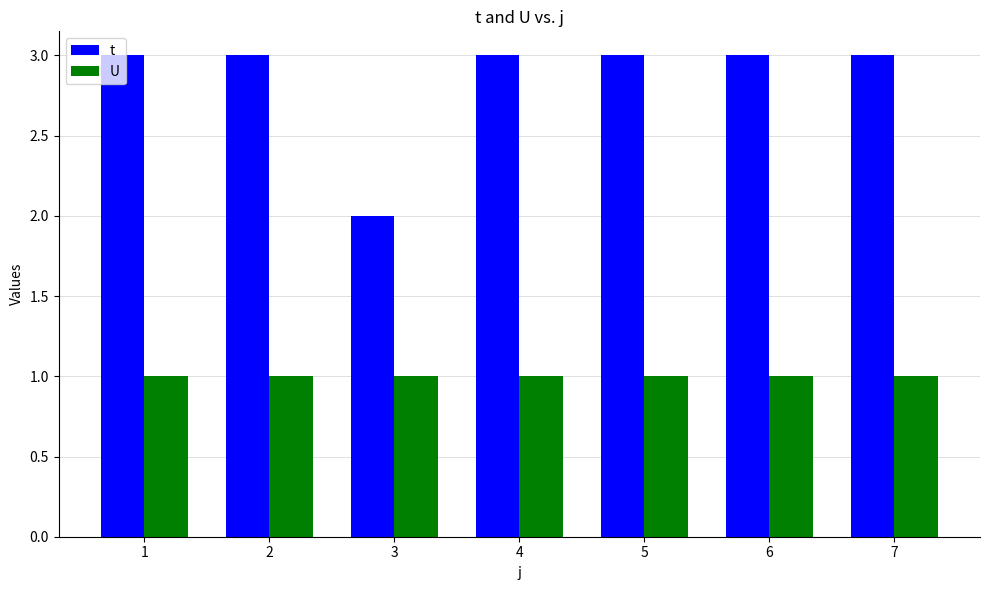

What is the maximum value shown in the chart?

3